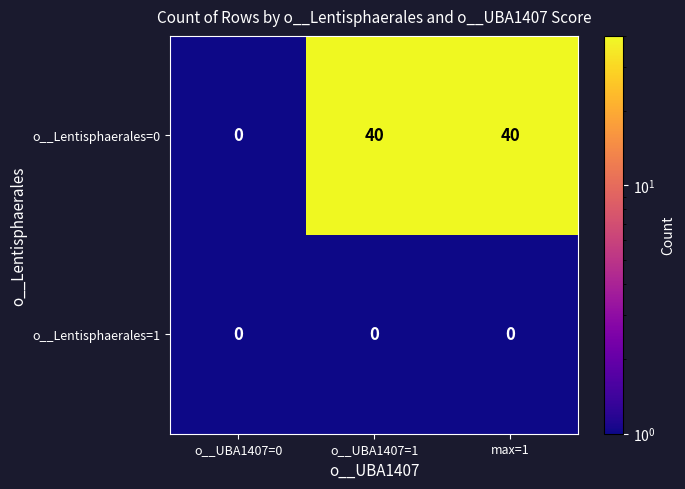

Which category has the highest value across all series?

o__UBA1407=1